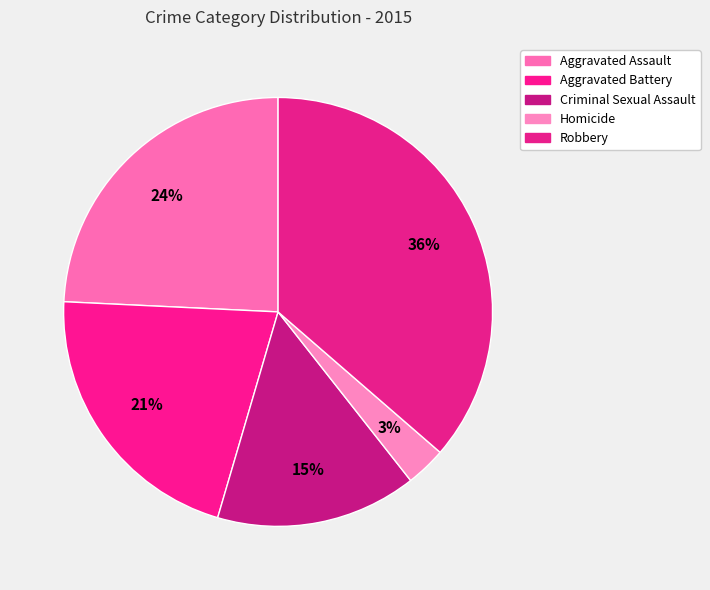

To the nearest percent, what is the combined percentage of Aggravated Battery and Criminal Sexual Assault?

36%